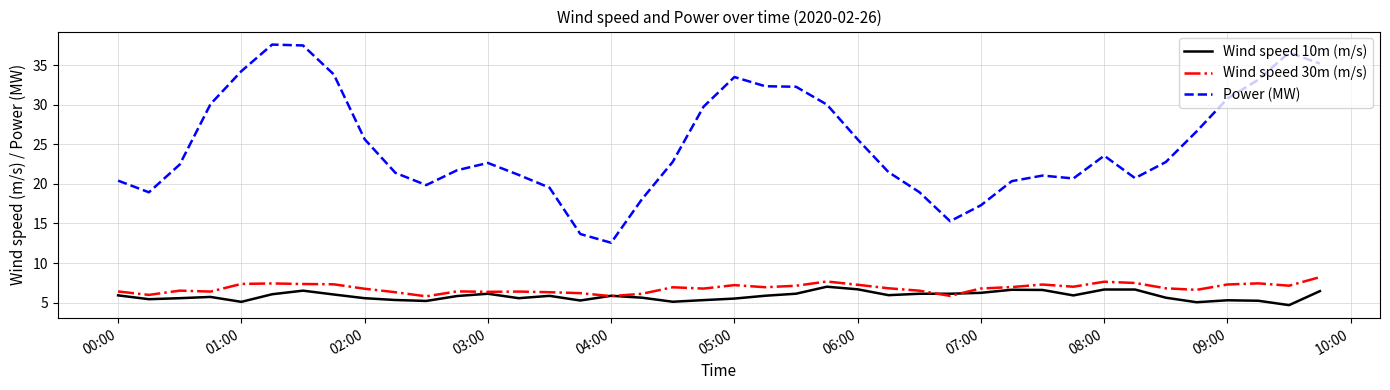

What is the minimum value shown in the chart?

4.7